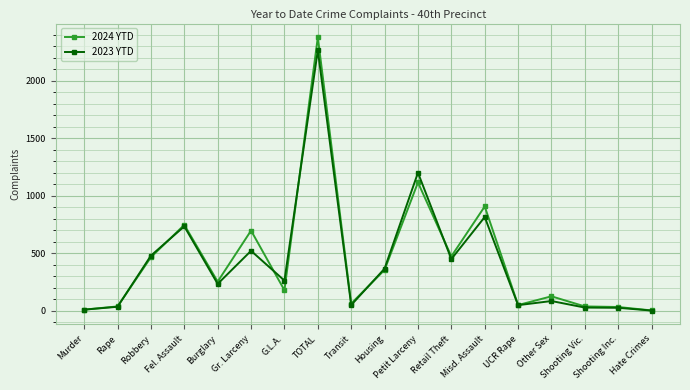

What is the total value across all series at Retail Theft?

920